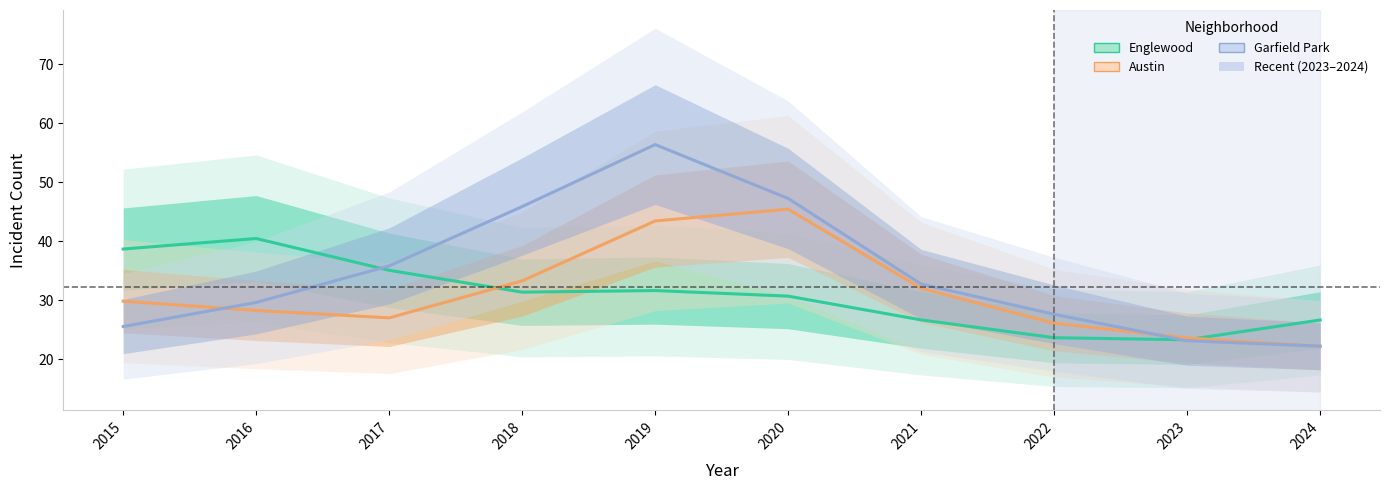

At which category does Austin reach its first local valley?

2017